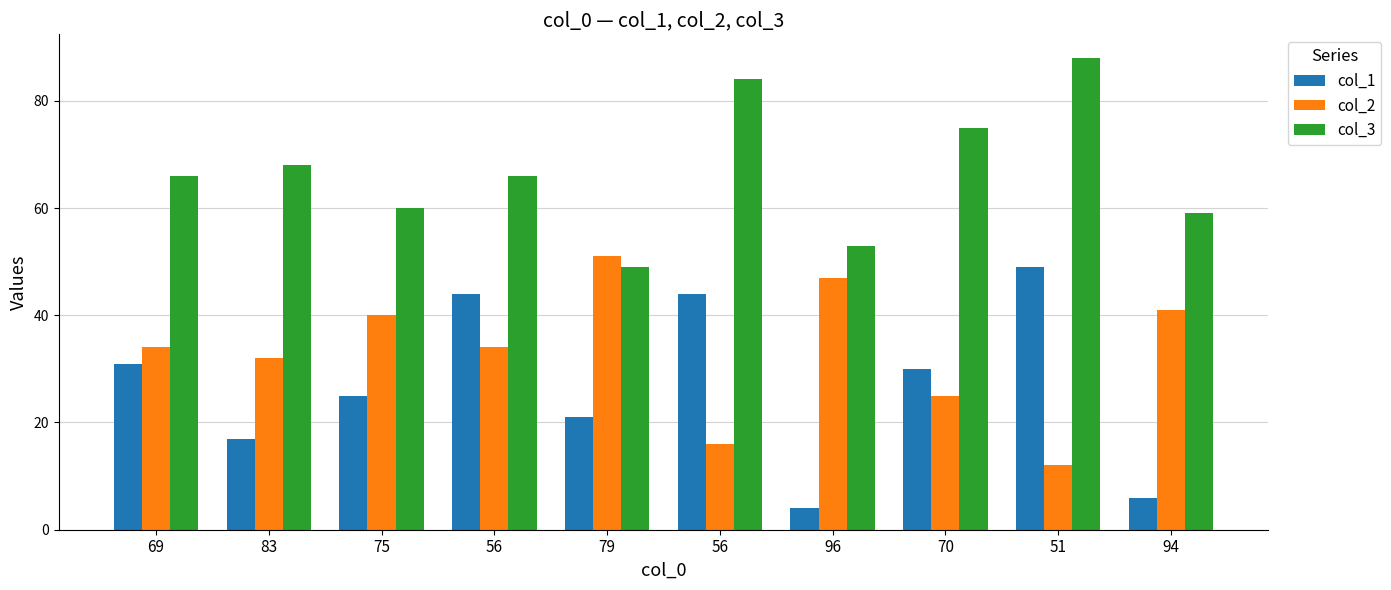

At which category is the sum across all series the highest?

51